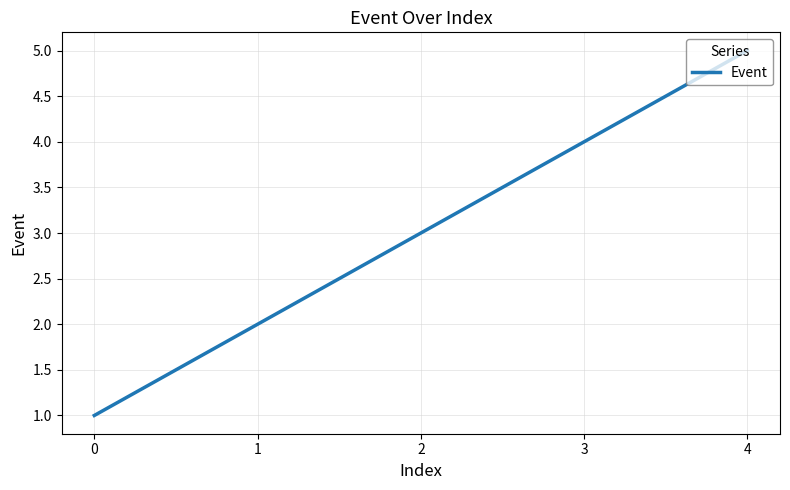

Reading left to right, transcribe all the data shown in this chart.

1	2	3	4	5